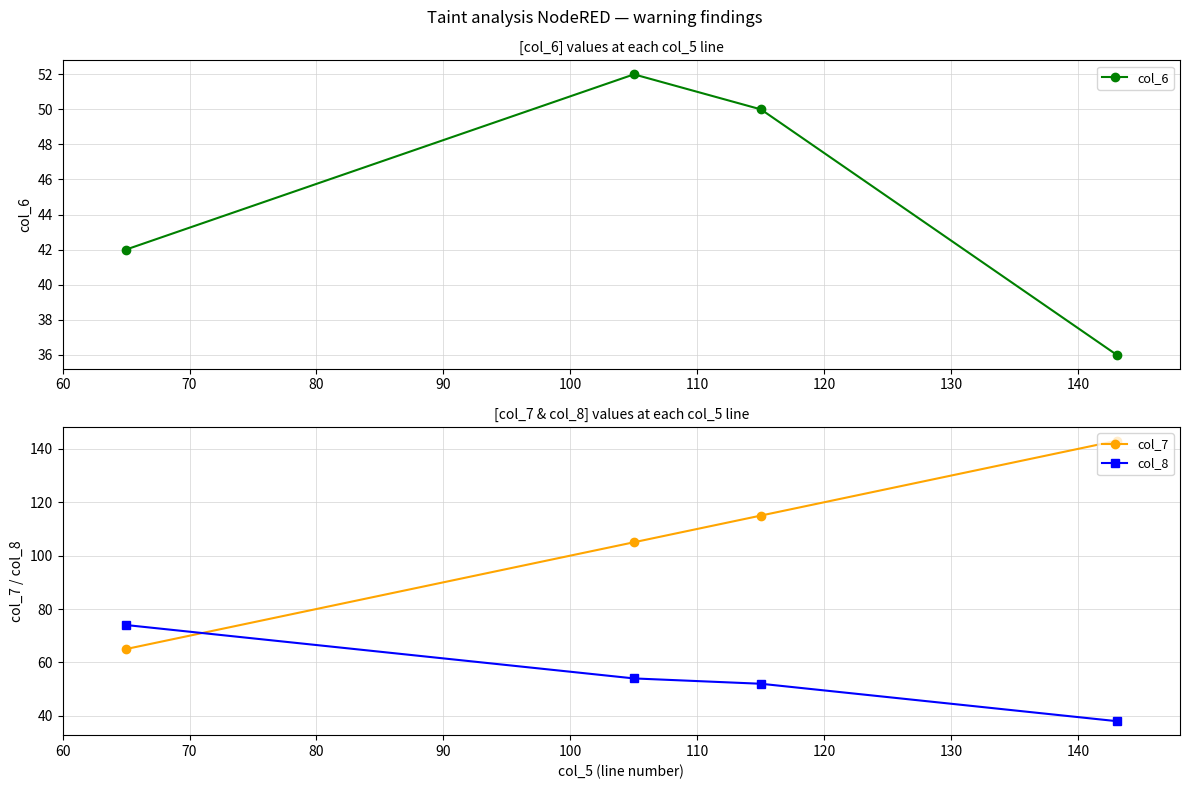

What is the average value of the col_8 series?

54